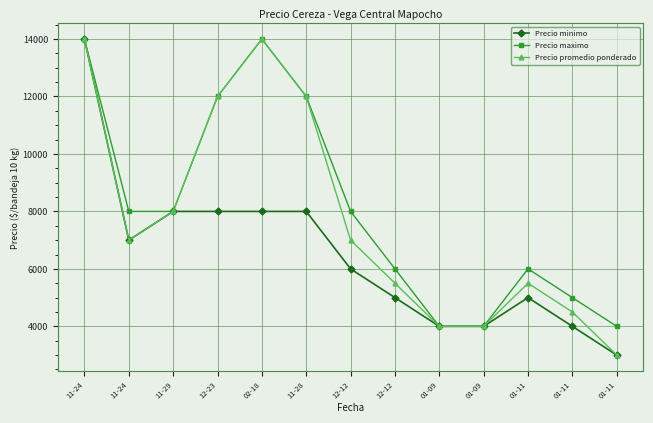

The value of Precio minimo at 11-24 is 5396. True or false?

False